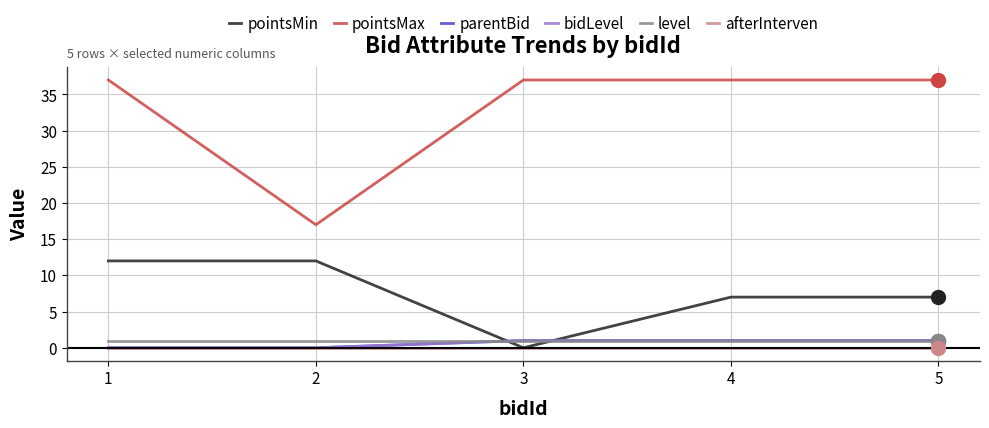

Does the chart display data point markers on the line(s)?

No